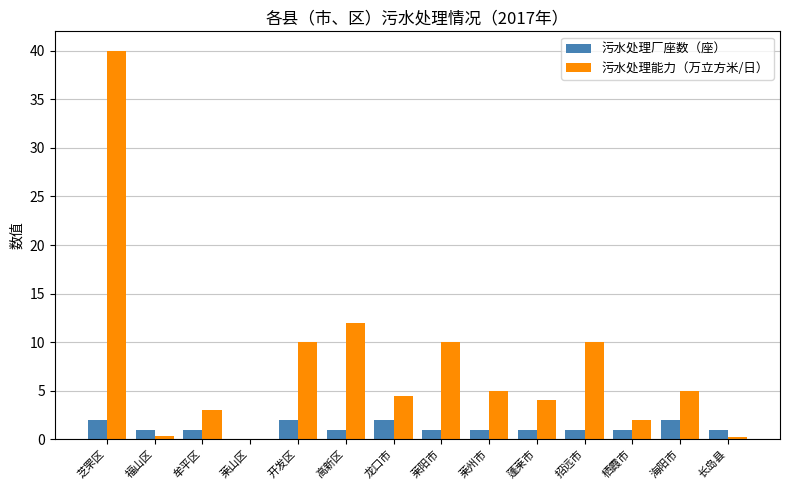

Is the value of 污水处理能力（万立方米/日） at 莱山区 greater than the value of 污水处理厂座数（座） at 海阳市?

No